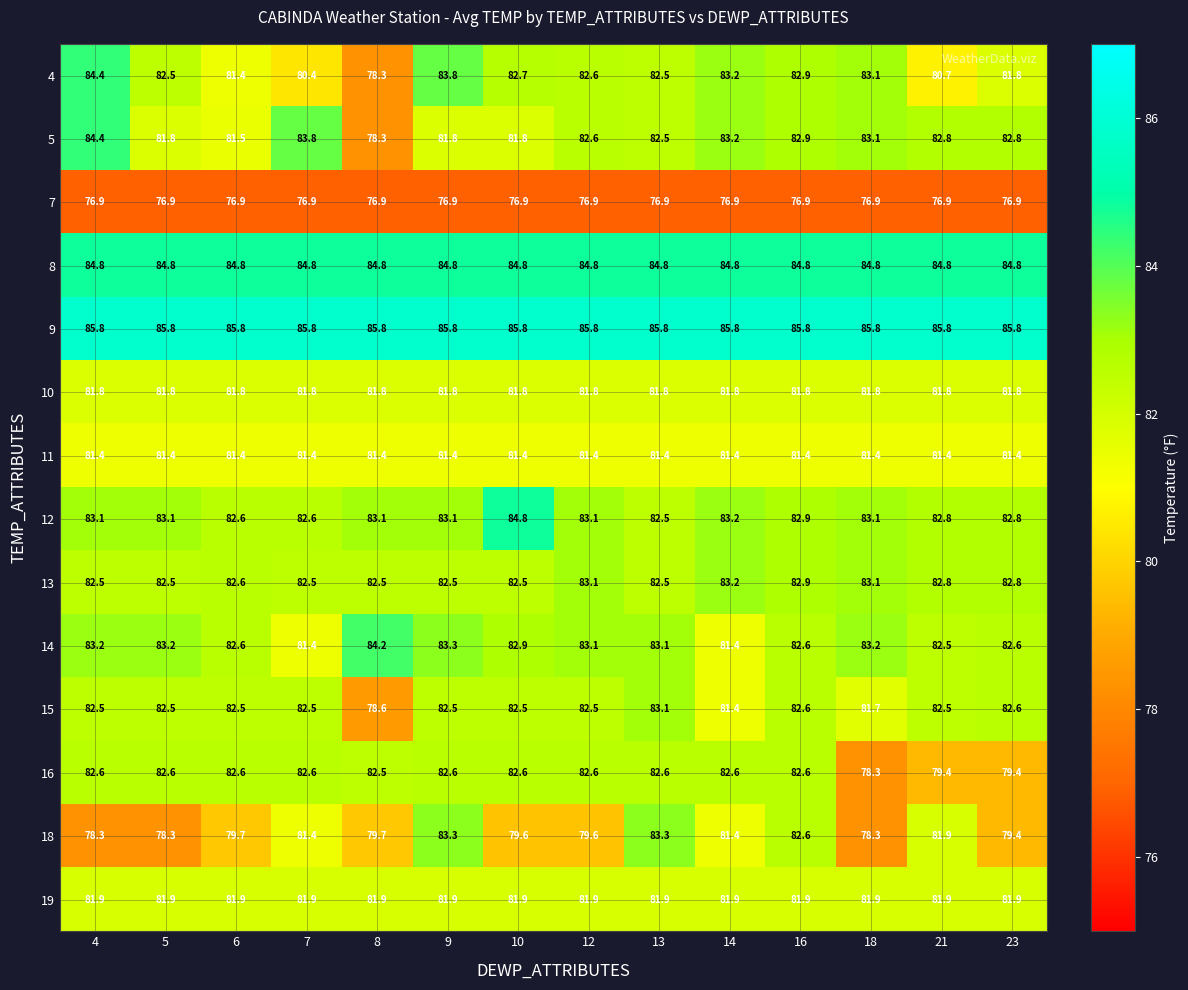

What is the highest value of the 11 series?

81.4